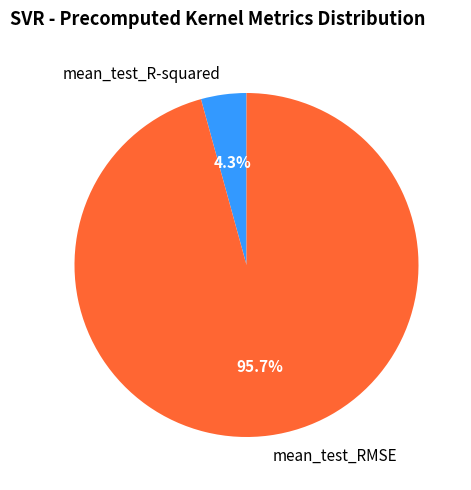

How many segments does this pie chart have?

2